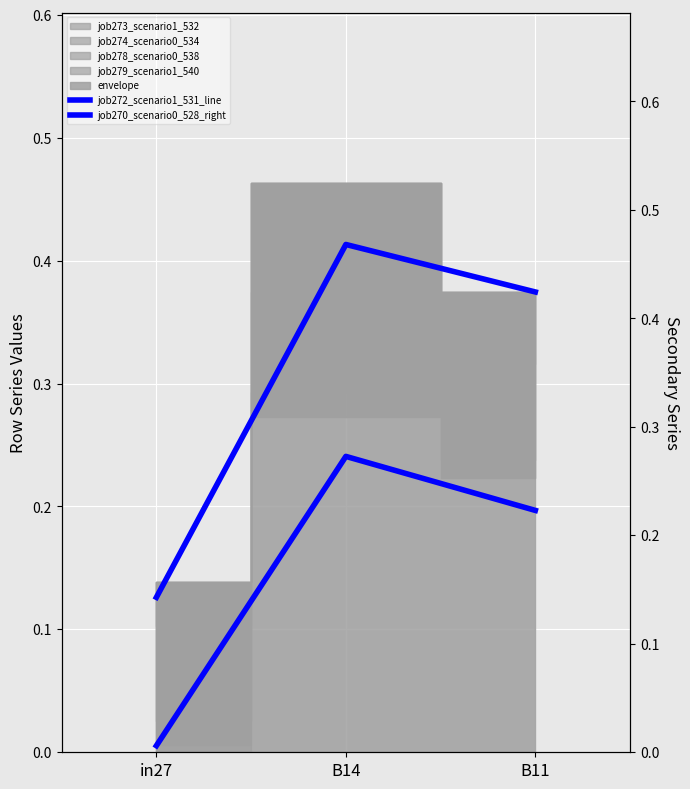

The value of job270_scenario0_528_right at B11 is 0.1. True or false?

False